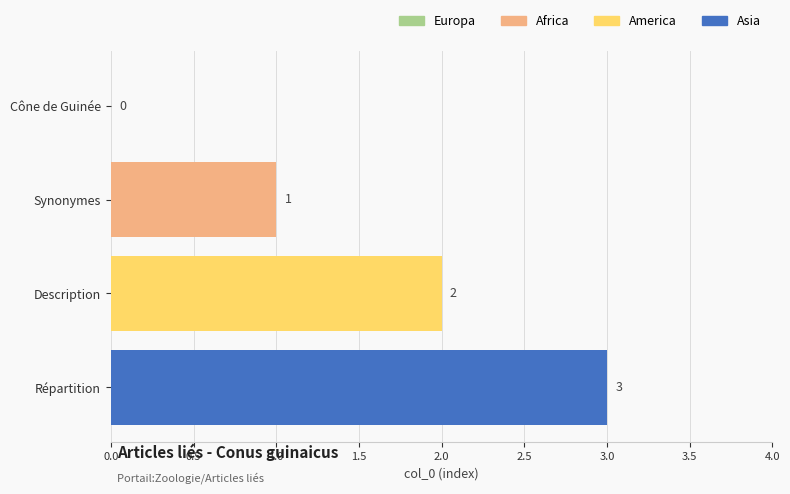

True or false: the data shows 3 at Répartition.

True